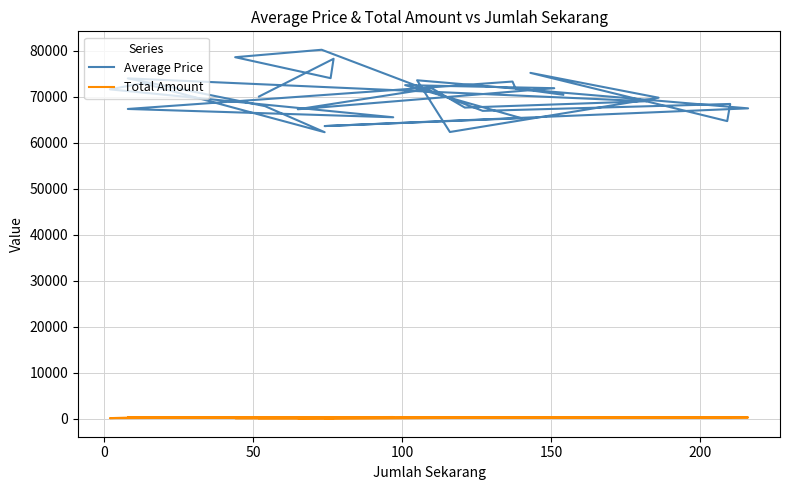

What is the minimum value shown in the chart?

152.0